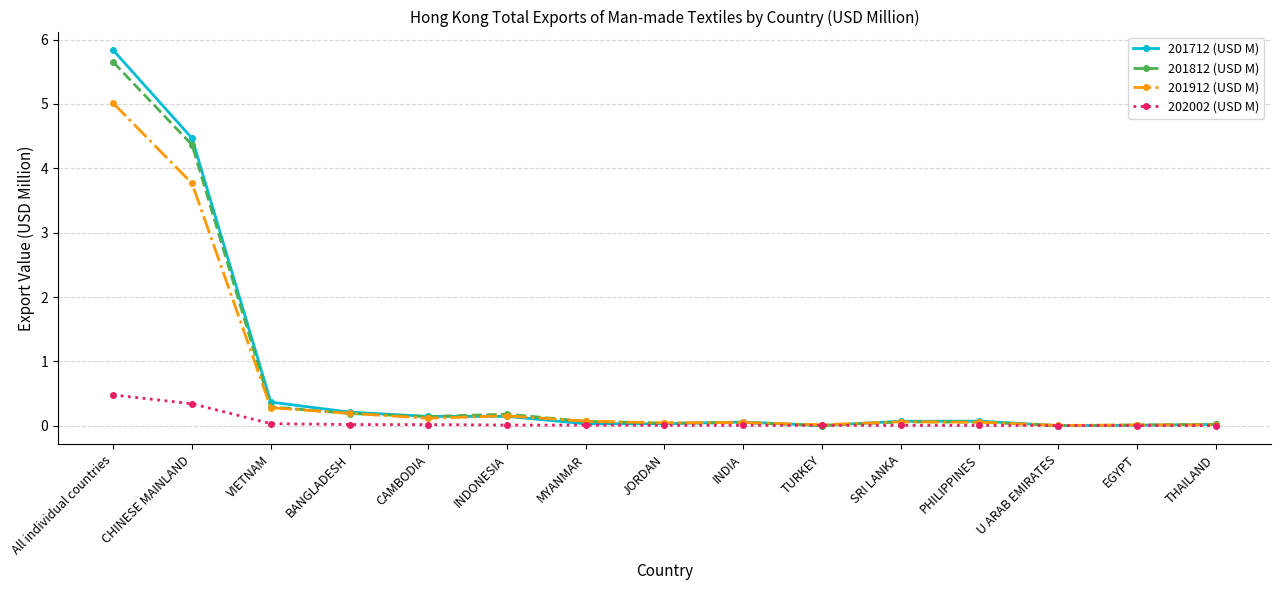

Which series has the largest range (max minus min)?

201712 (USD M)